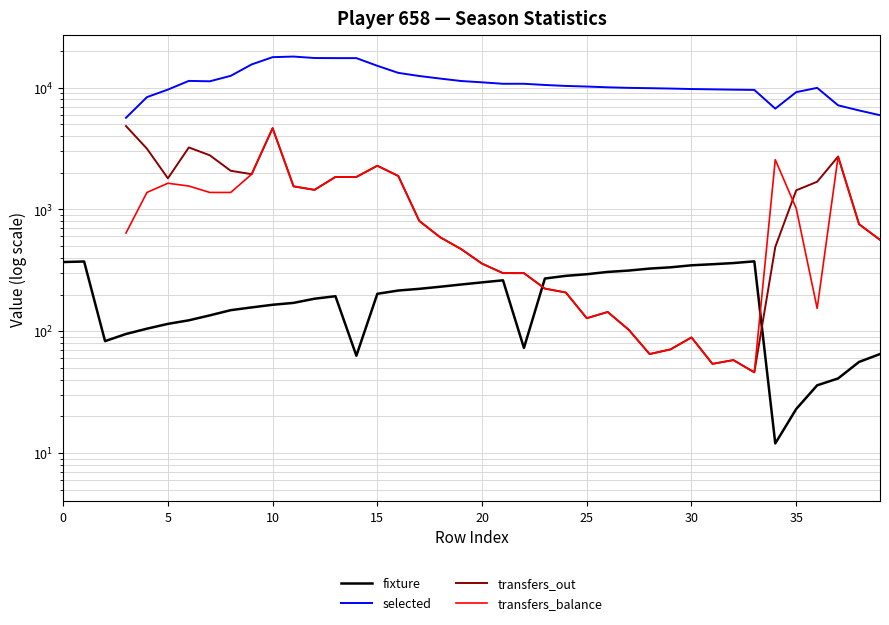

How many lines are shown in the chart?

4